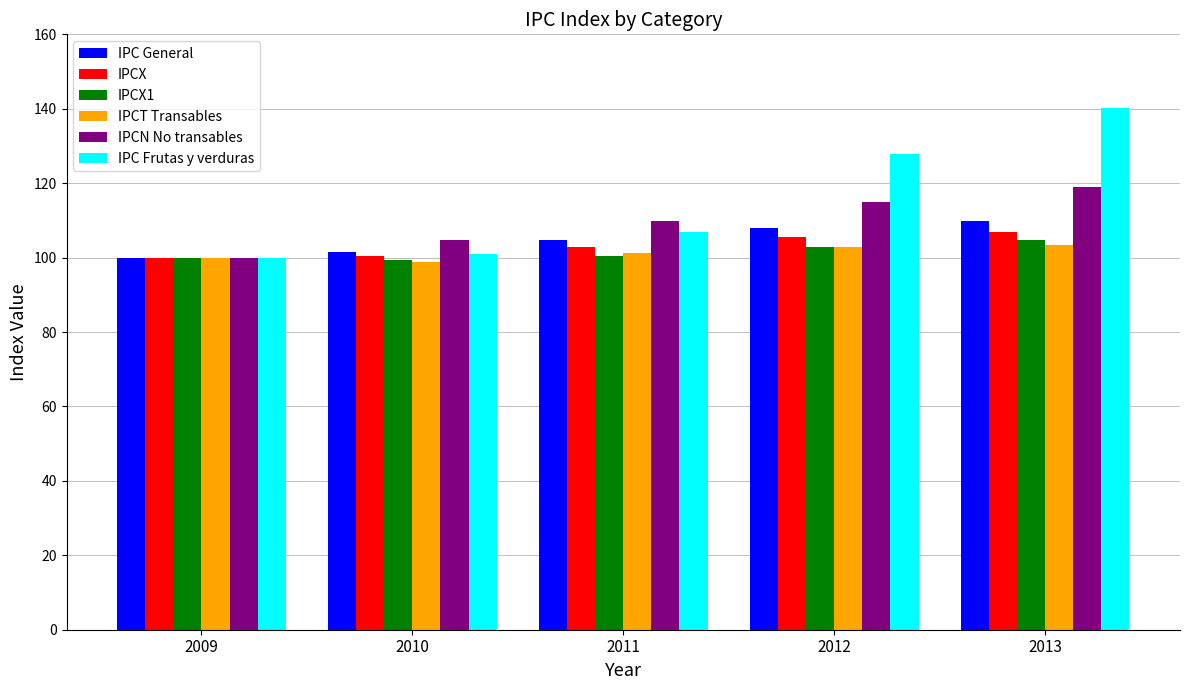

What value does the IPCT Transables series have at 2013?

103.4